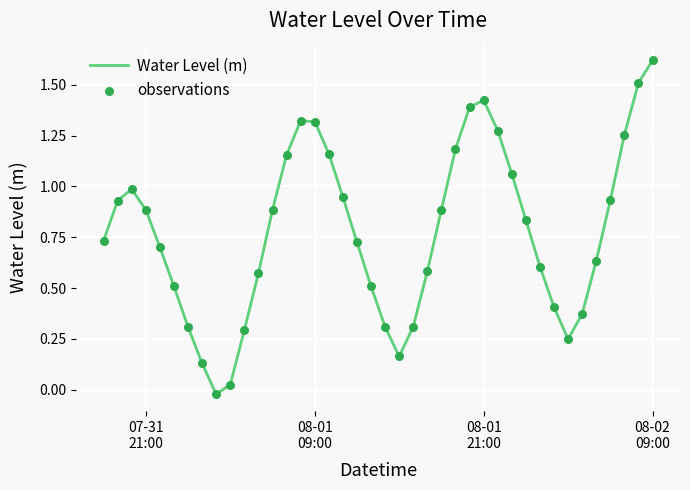

How many lines are shown in the chart?

1